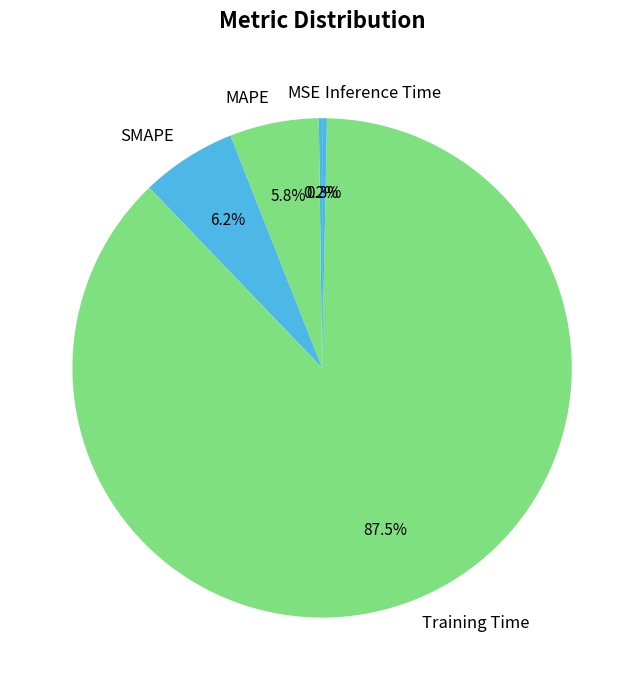

Which category has the biggest portion of the pie?

Training Time